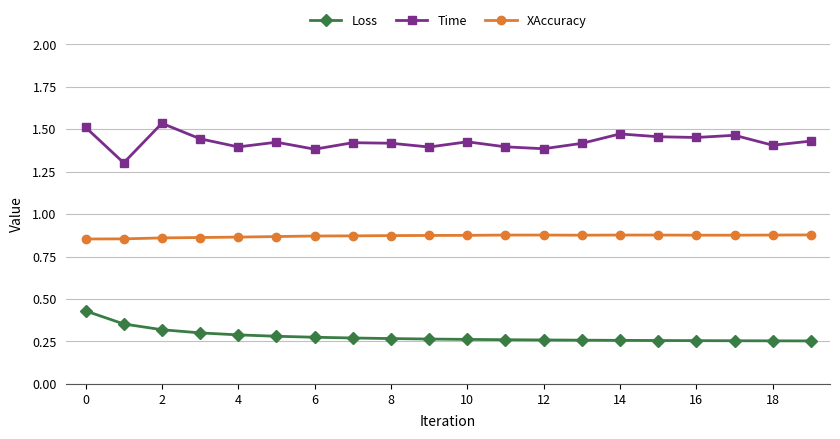

Which series has the largest total across all categories?

Time